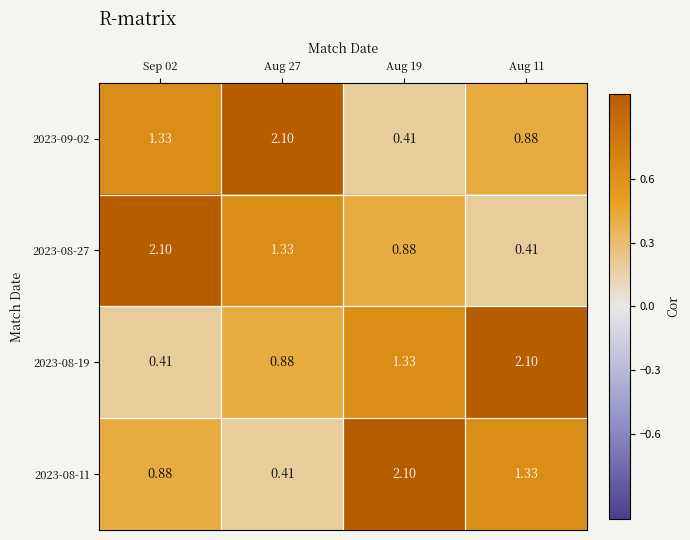

Is the value of 2023-08-11 at Aug 11 greater than the value of 2023-08-27 at Aug 19?

Yes